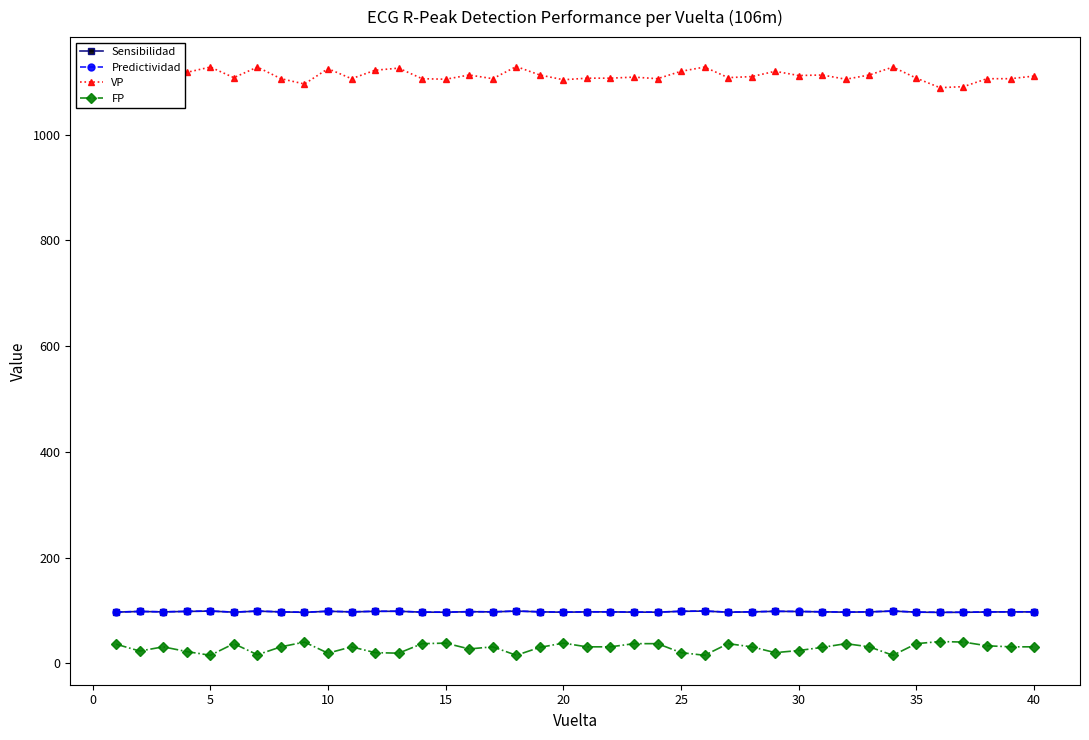

What is the maximum value for VP?

1129.0